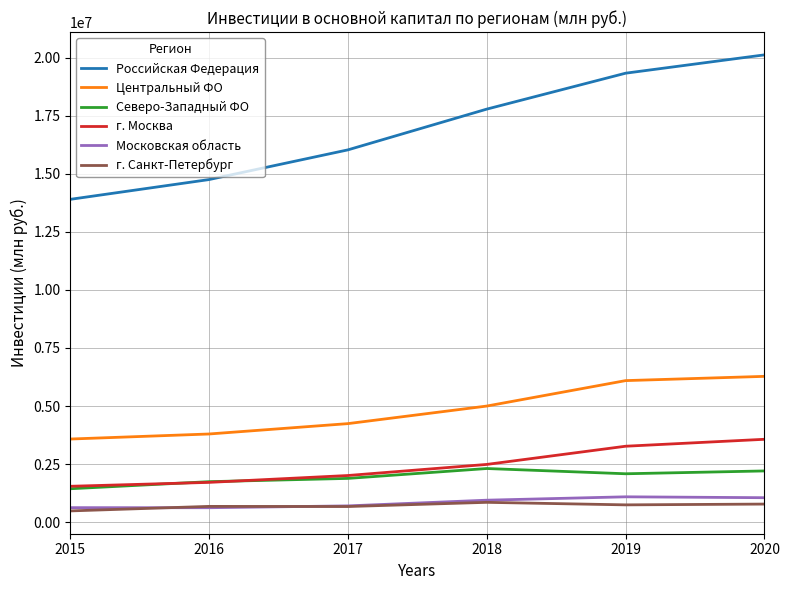

True or false: Московская область and Центральный ФО intersect in this chart.

False